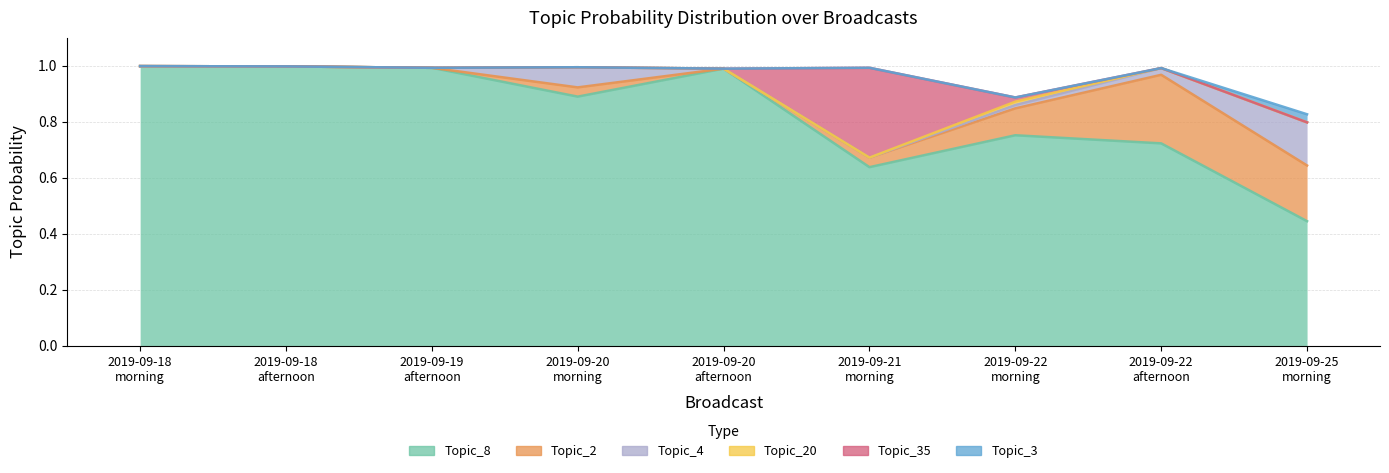

What is the average value of the Topic_2 series?

0.1